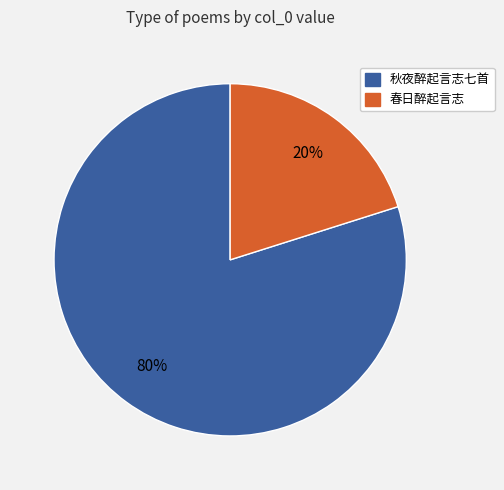

To the nearest percent, what is the difference between the largest and smallest slice percentages?

60%